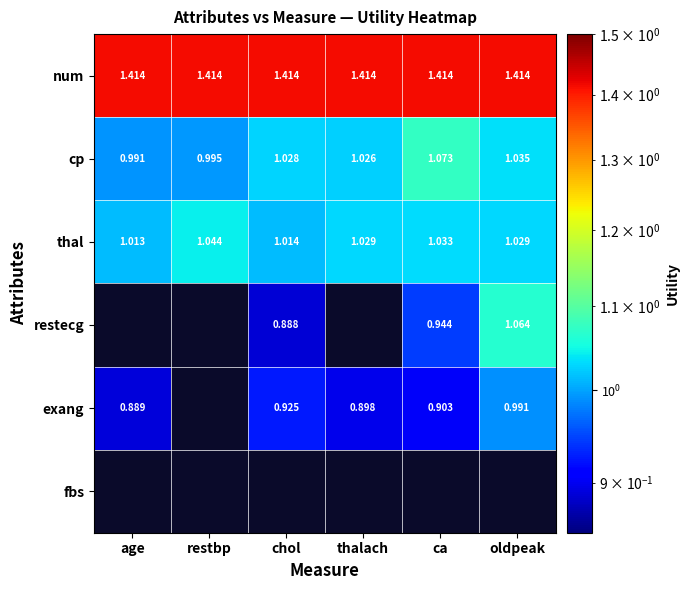

At which label is thal closest to 1?

age